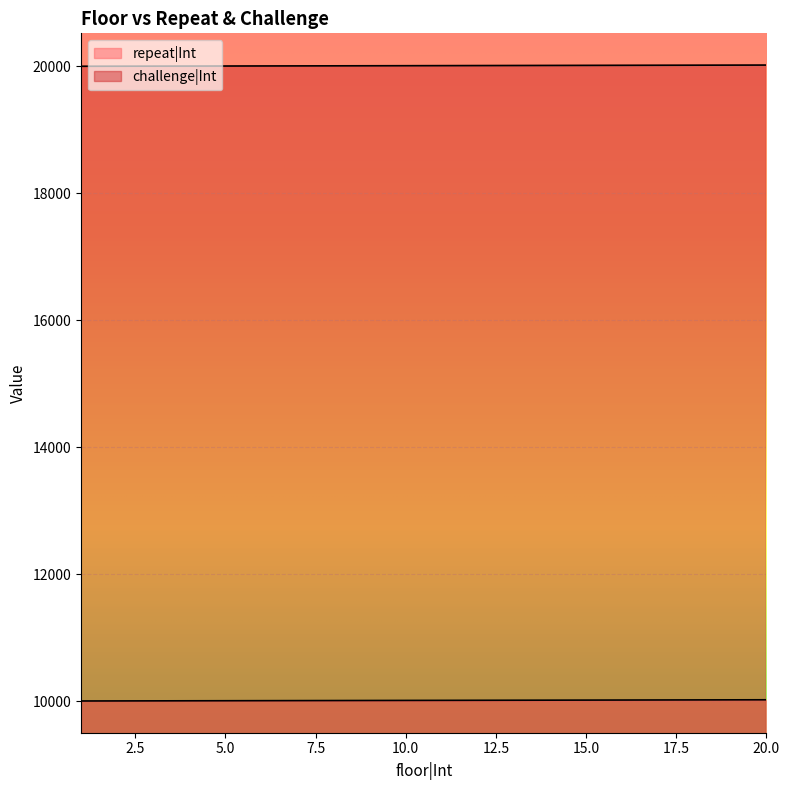

What is the value of the repeat|Int point at the 3rd from the left?

10003